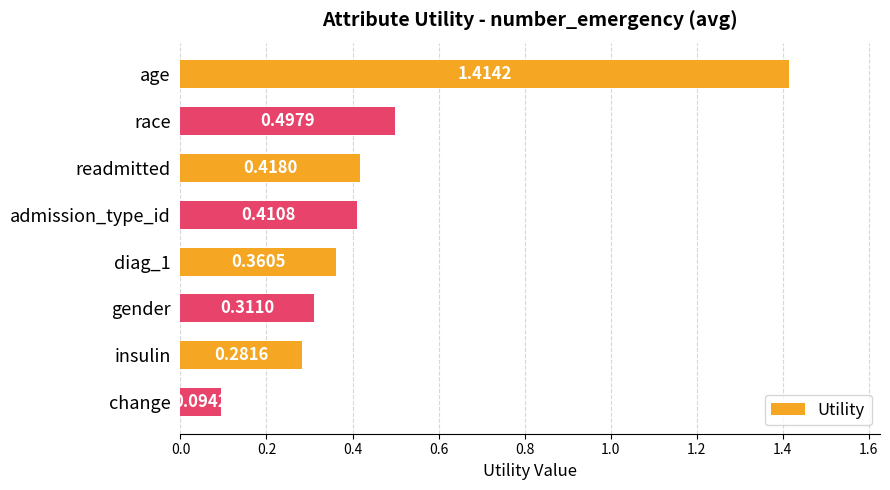

What is the change in value from admission_type_id to change?

-0.3